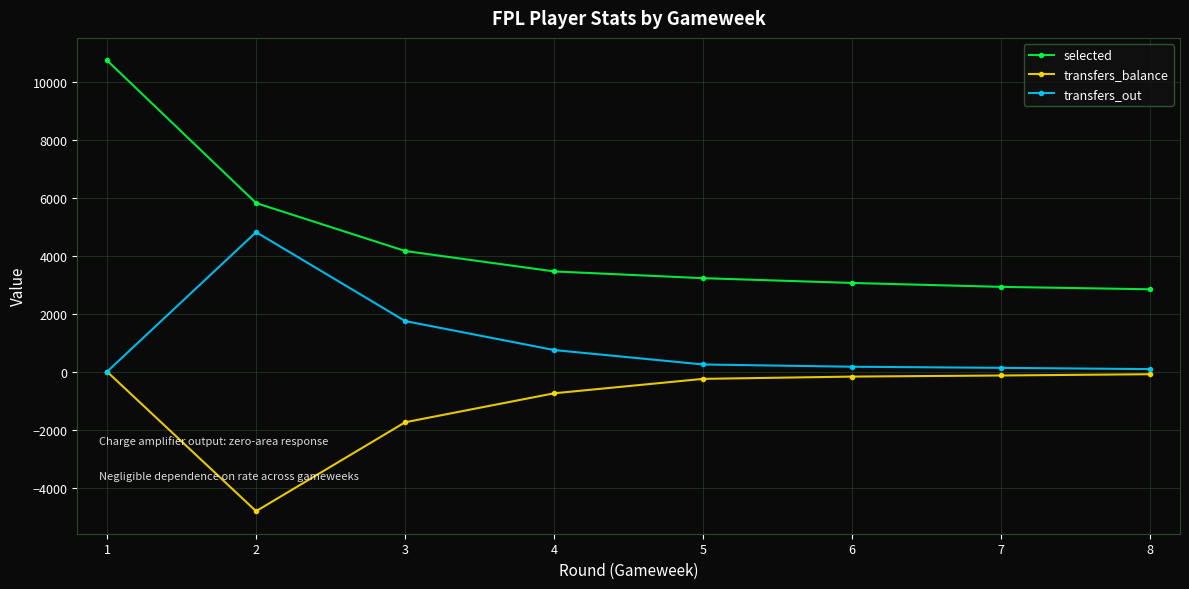

Count the number of categories in the chart.

8